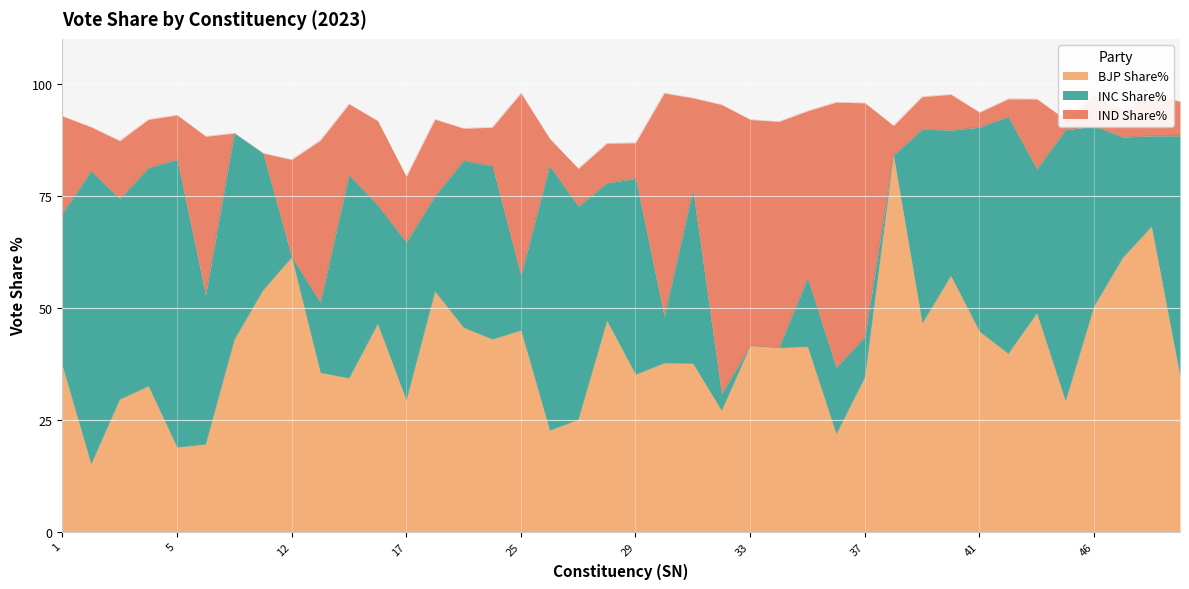

How many intersections are there between BJP Share% and INC Share%?

17